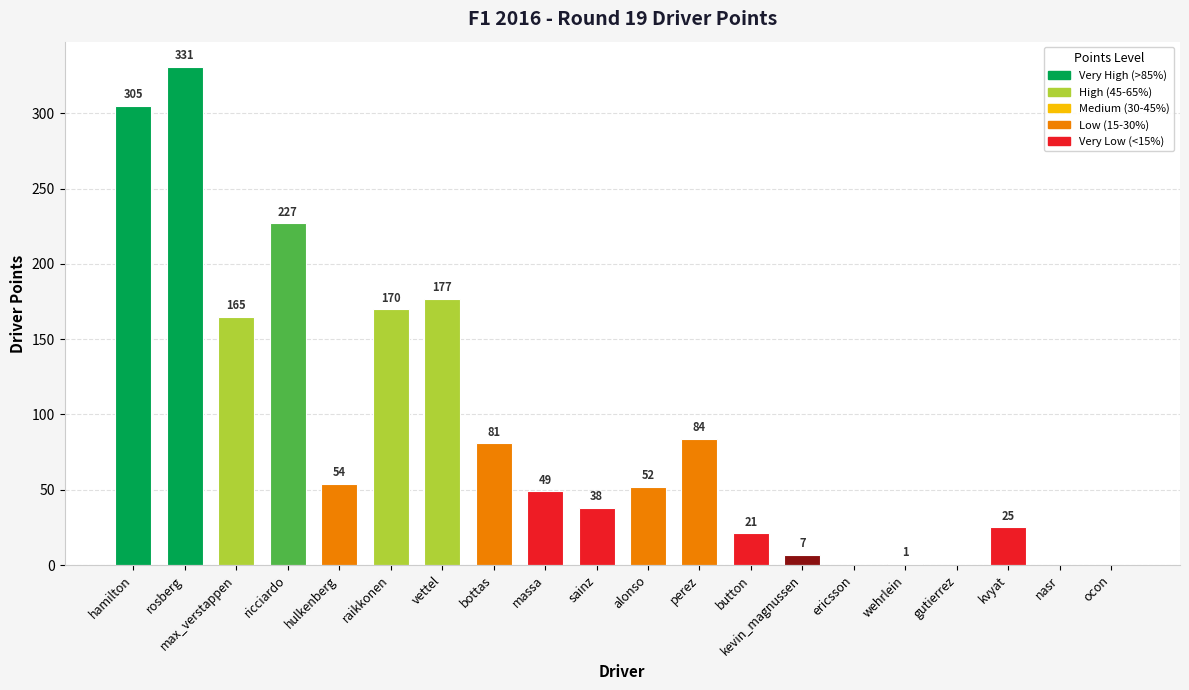

How many data points does each series have?

20